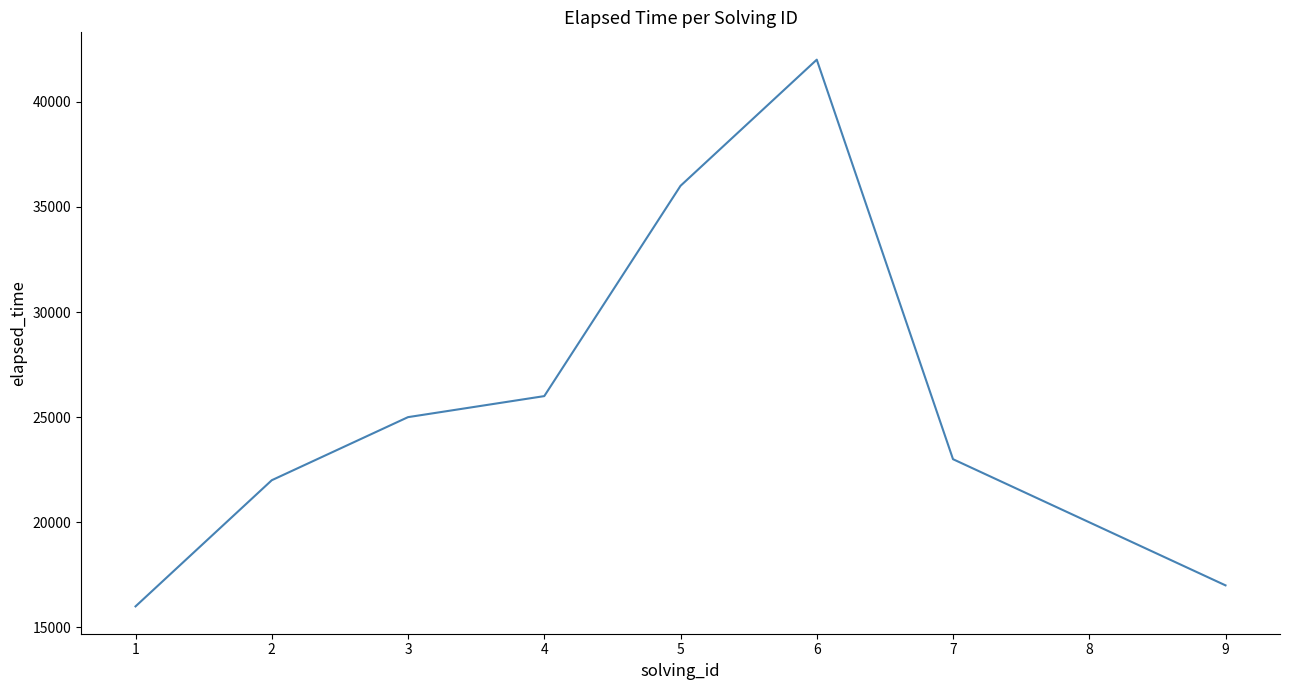

List the labels in order of value, largest first.

6, 5, 4, 3, 7, 2, 8, 9, 1